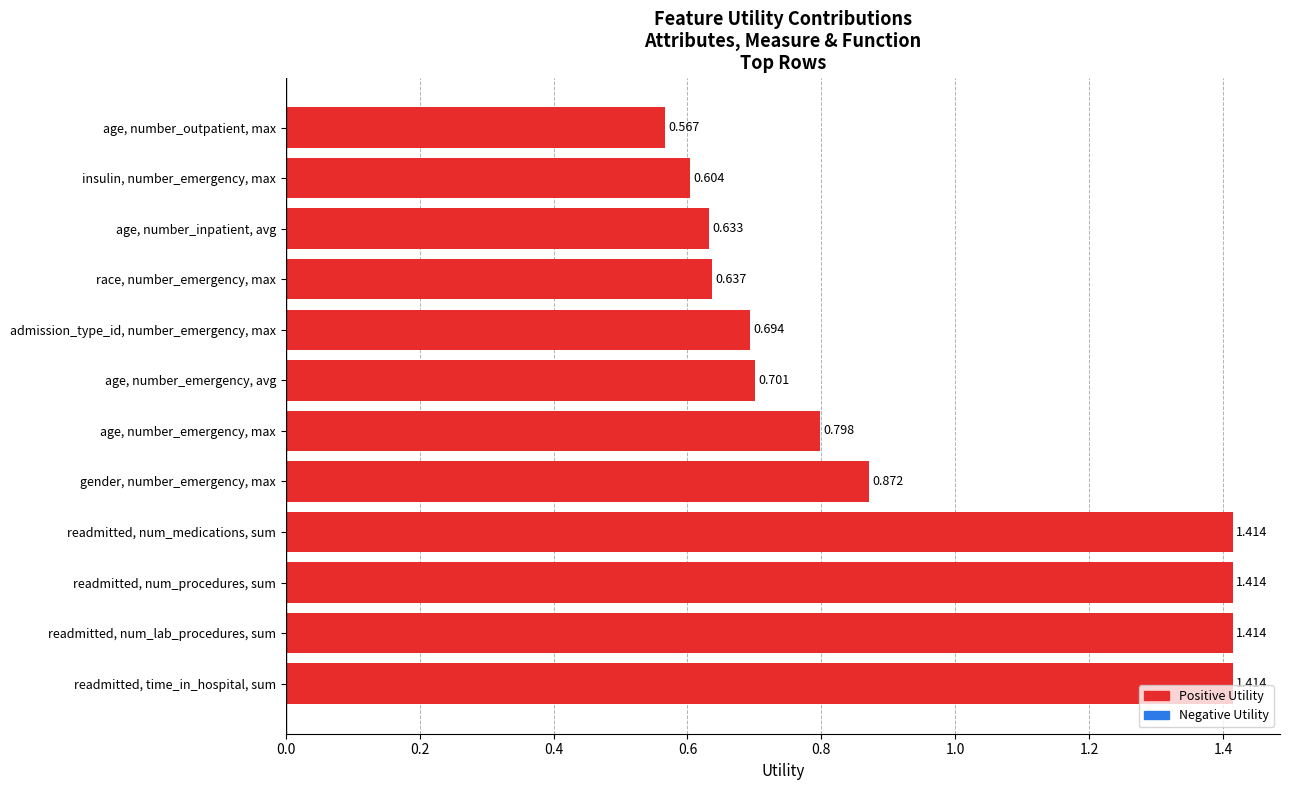

At which category does the chart reach its minimum across all series?

age, number_outpatient, max